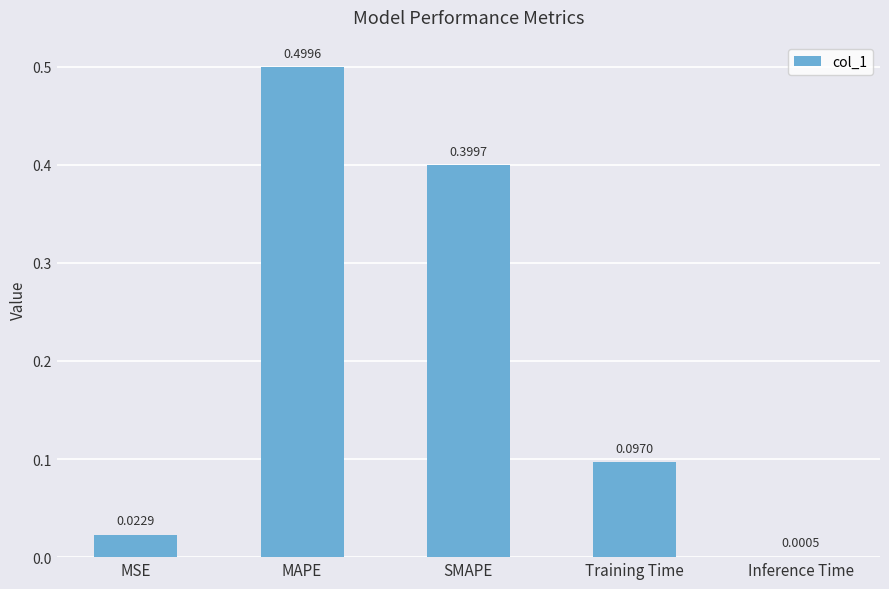

At which category does the chart reach its peak across all series?

MAPE